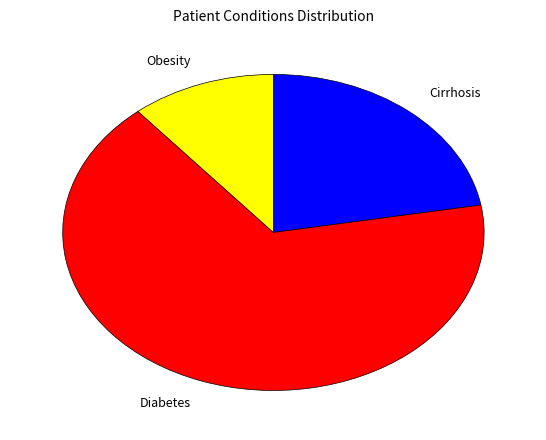

Do Diabetes and Obesity together represent more than half of the pie?

Yes